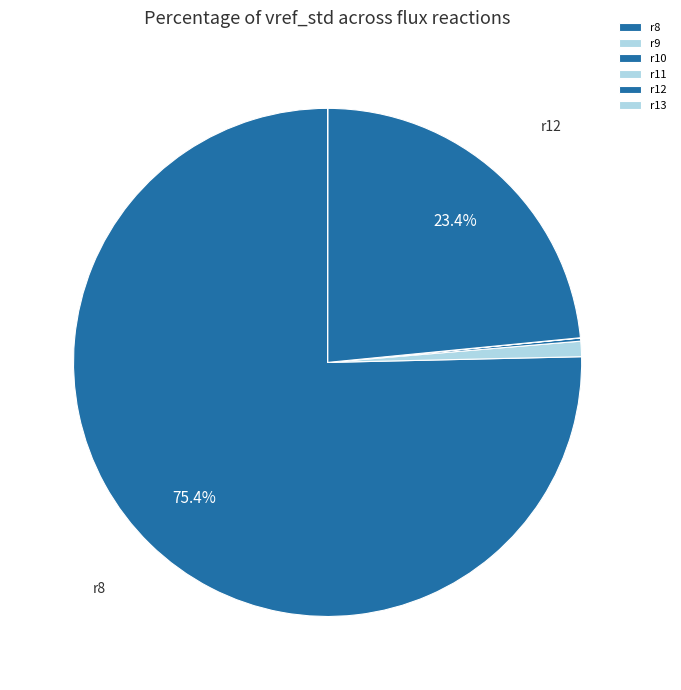

Count the number of slices in the pie.

6